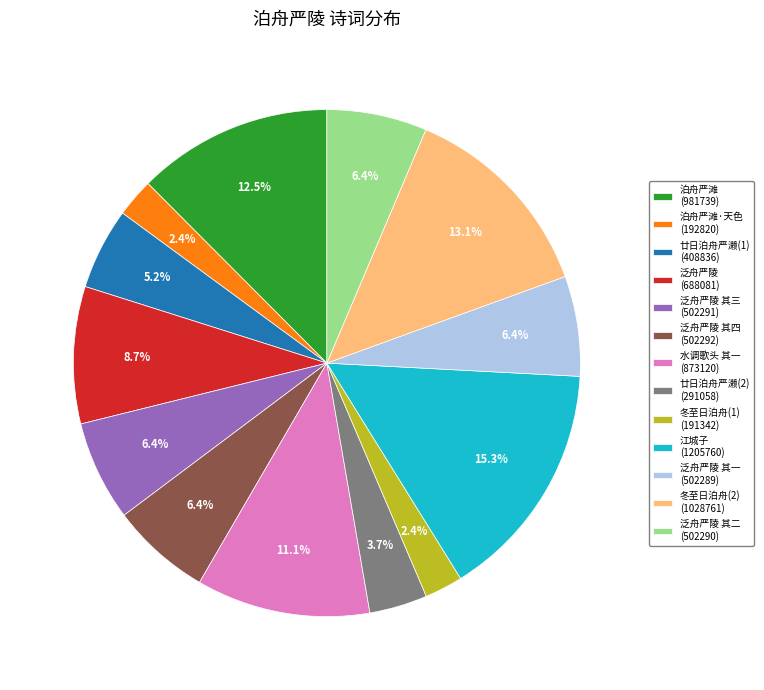

Which slice is the largest?

江城子 (1205760)